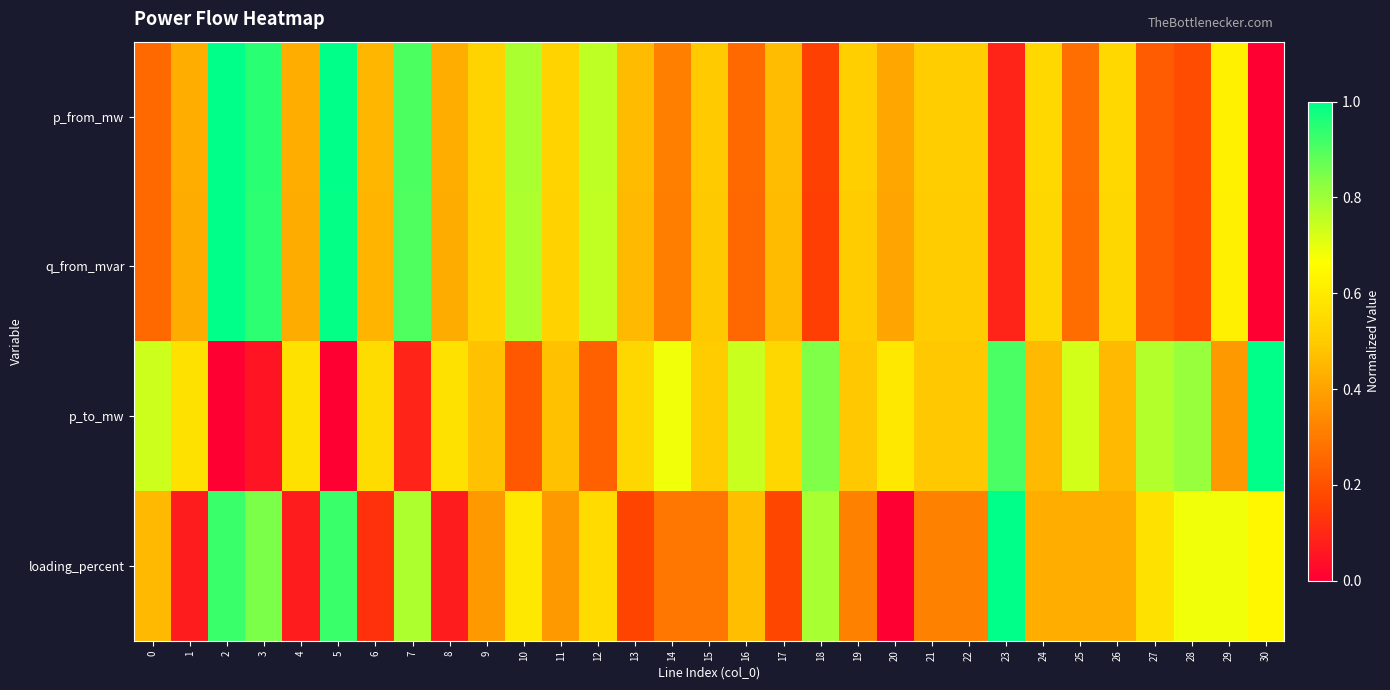

Which category has the lowest value across all series?

30